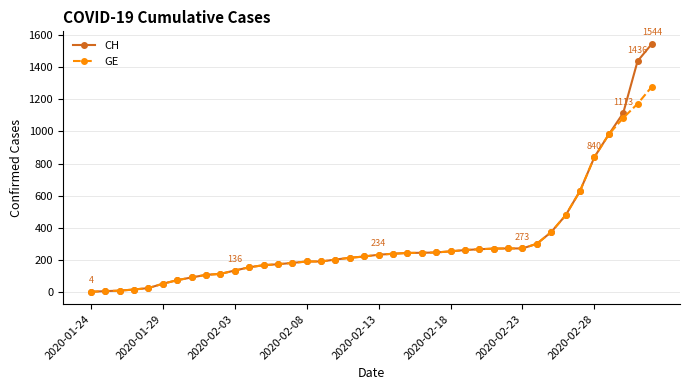

List the series in order of their peak value, lowest first.

GE, CH